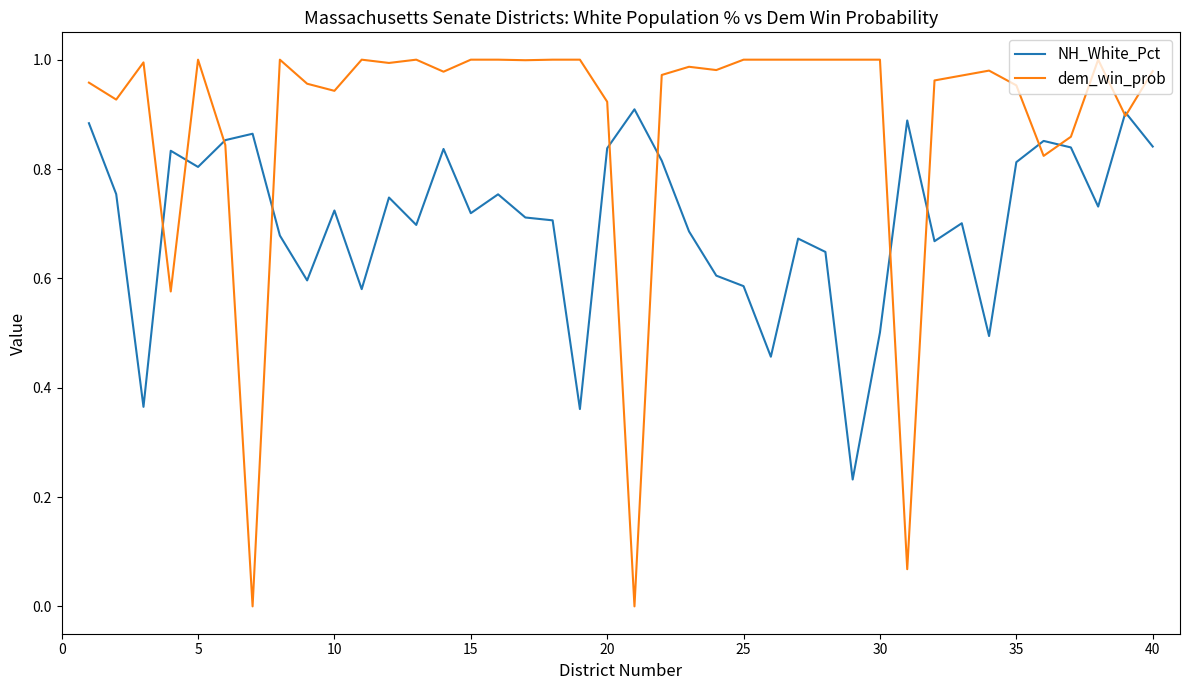

Rank the series by their average value, from highest to lowest.

dem_win_prob, NH_White_Pct